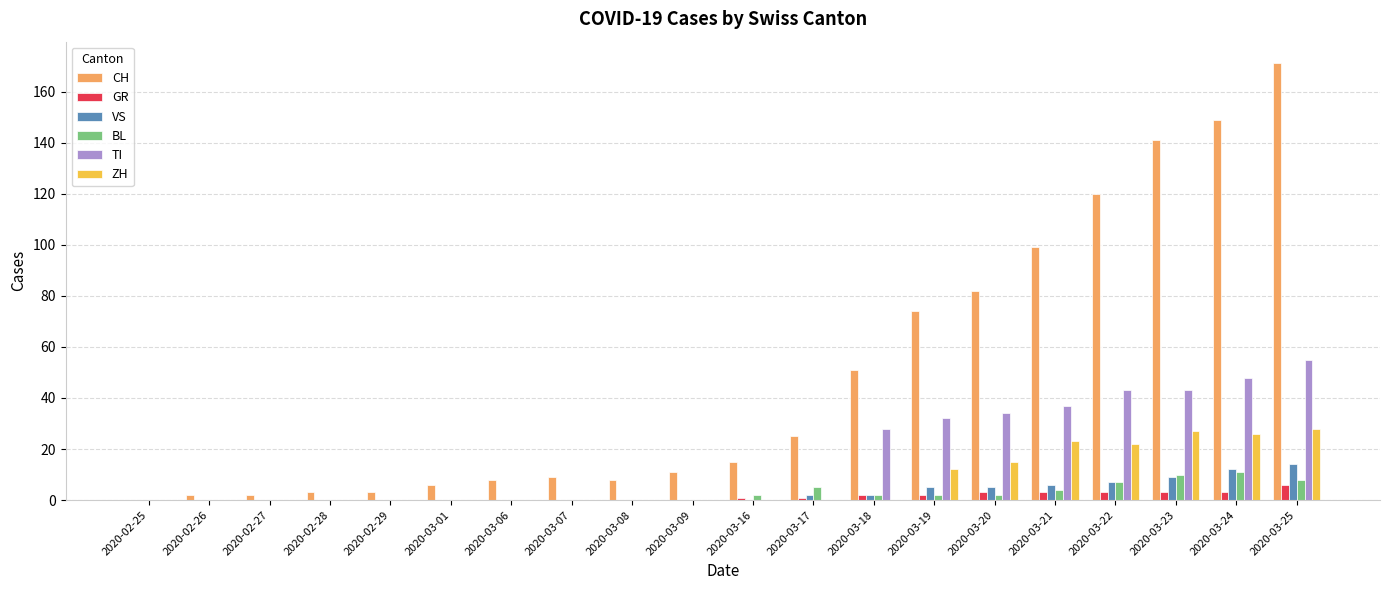

Which category has the highest value across all series?

2020-03-25